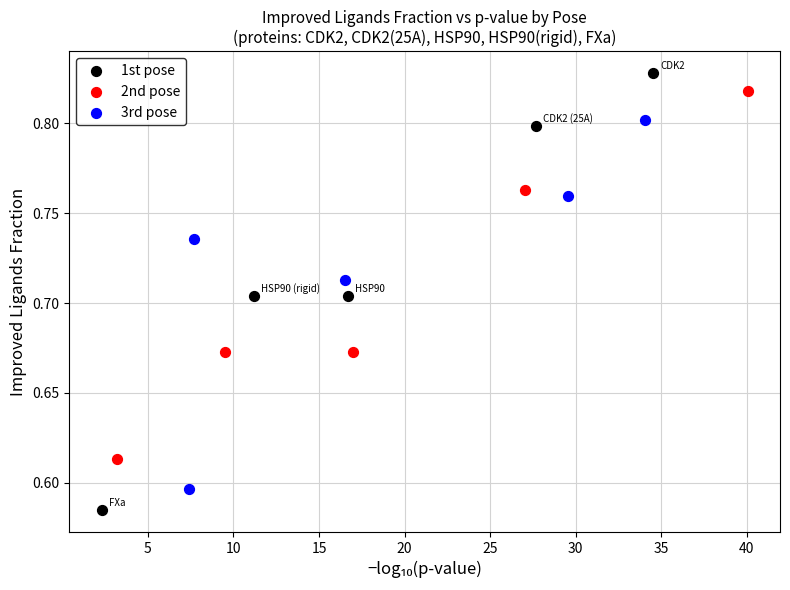

What are all the series names shown in the legend?

1st pose, 2nd pose, 3rd pose